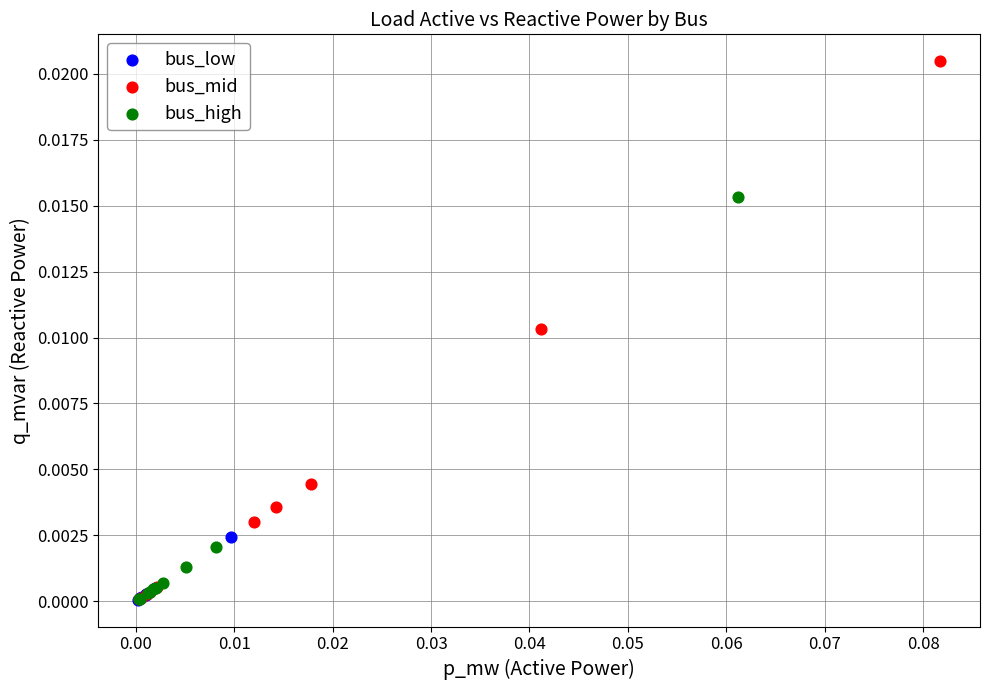

Which series contains the highest Y value?

bus_mid